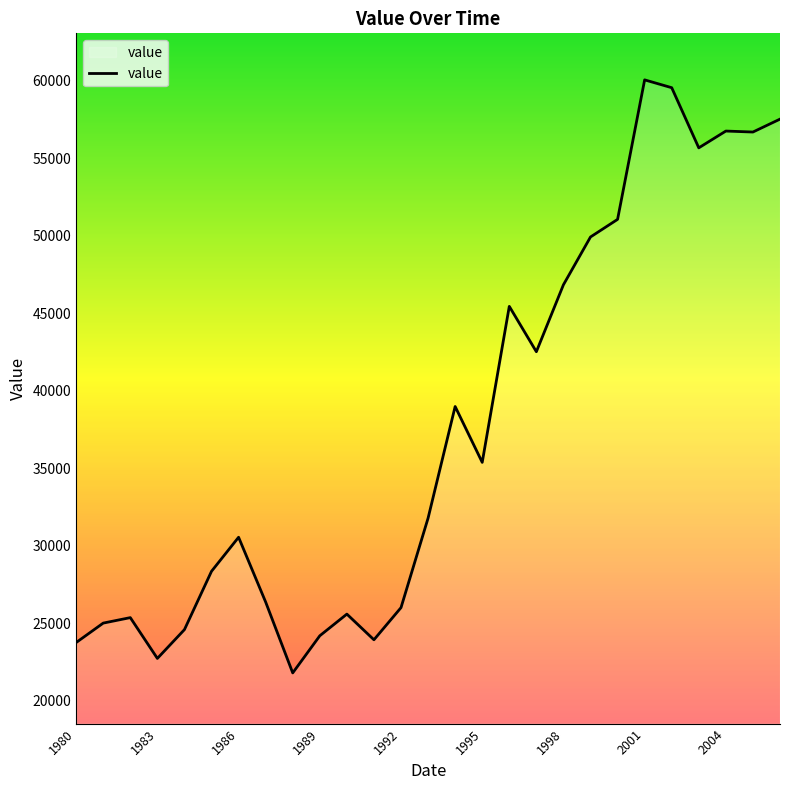

What is the difference between the maximum and minimum values?

38261